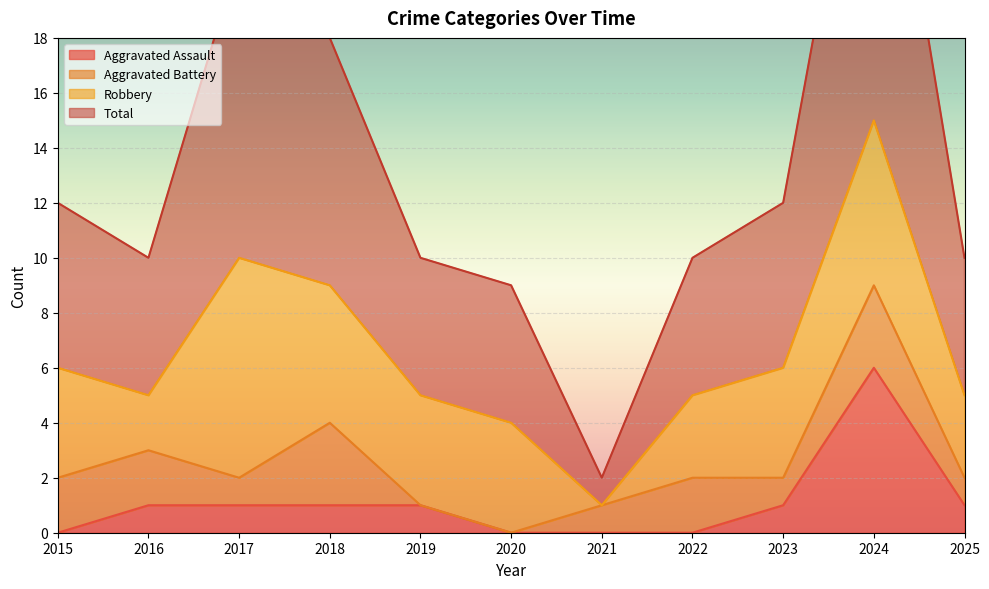

Which series has the largest range (max minus min)?

Total